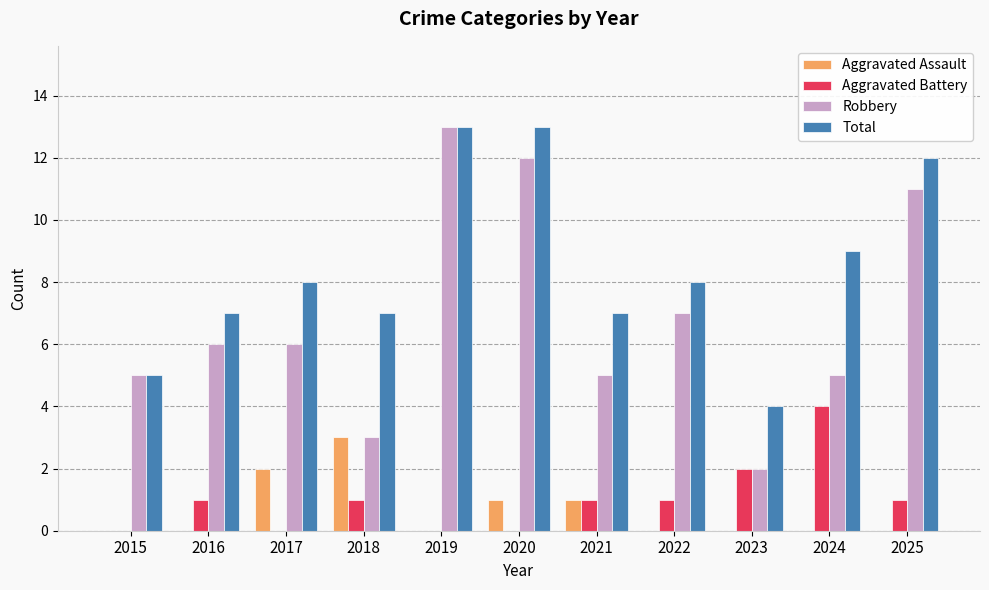

What is the total value across all series at 2017?

16